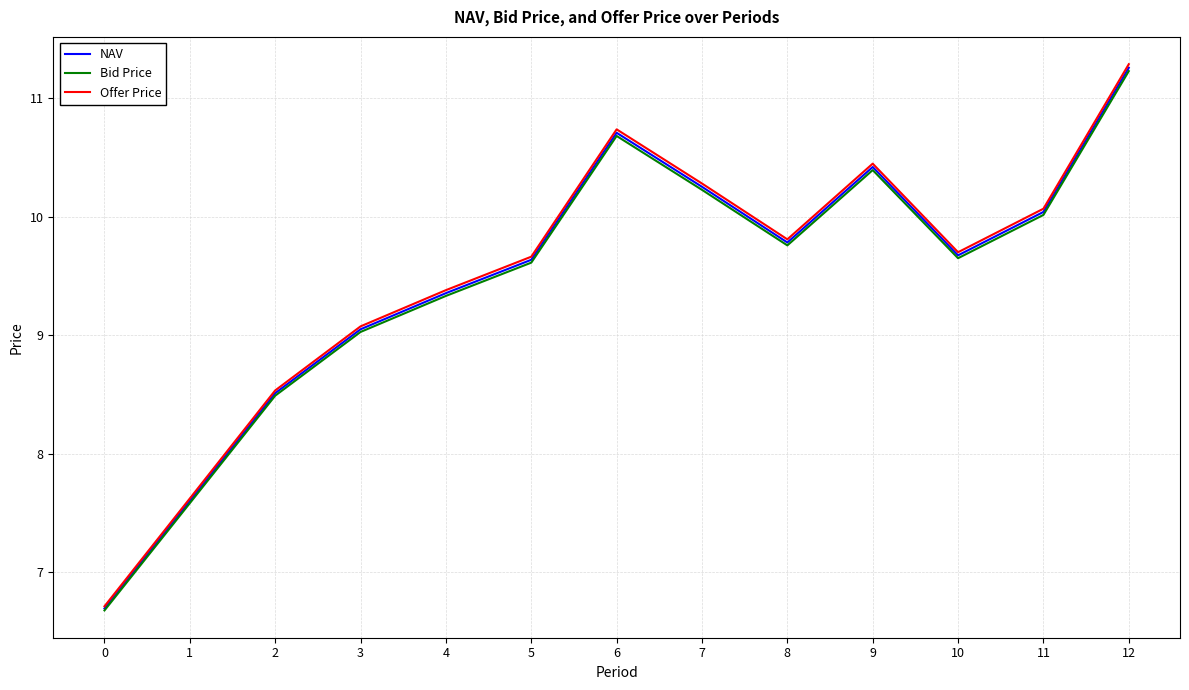

Reading left to right, list all the values displayed in this chart.

NAV: 0=6.7	1=7.6	2=8.5	3=9.0	4=9.4	5=9.6	6=10.7	7=10.3	8=9.8	9=10.4	10=9.7	11=10.0	12=11.3
Bid Price: 0=6.7	1=7.6	2=8.5	3=9.0	4=9.3	5=9.6	6=10.7	7=10.2	8=9.8	9=10.4	10=9.6	11=10.0	12=11.2
Offer Price: 0=6.7	1=7.6	2=8.5	3=9.1	4=9.4	5=9.7	6=10.7	7=10.3	8=9.8	9=10.4	10=9.7	11=10.1	12=11.3